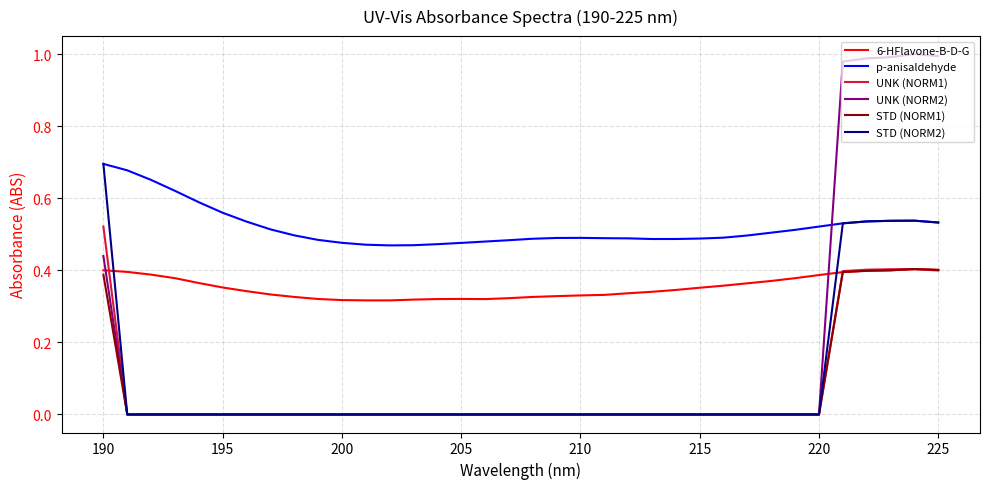

True or false: STD (NORM1) and p-anisaldehyde cross at least once.

False